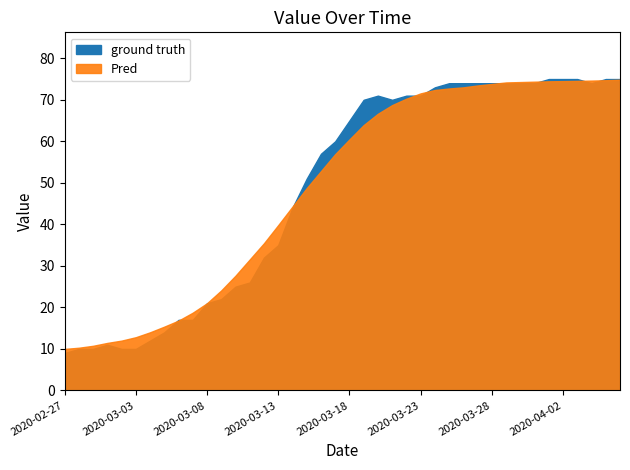

What position from the right is 2020-03-07?

31